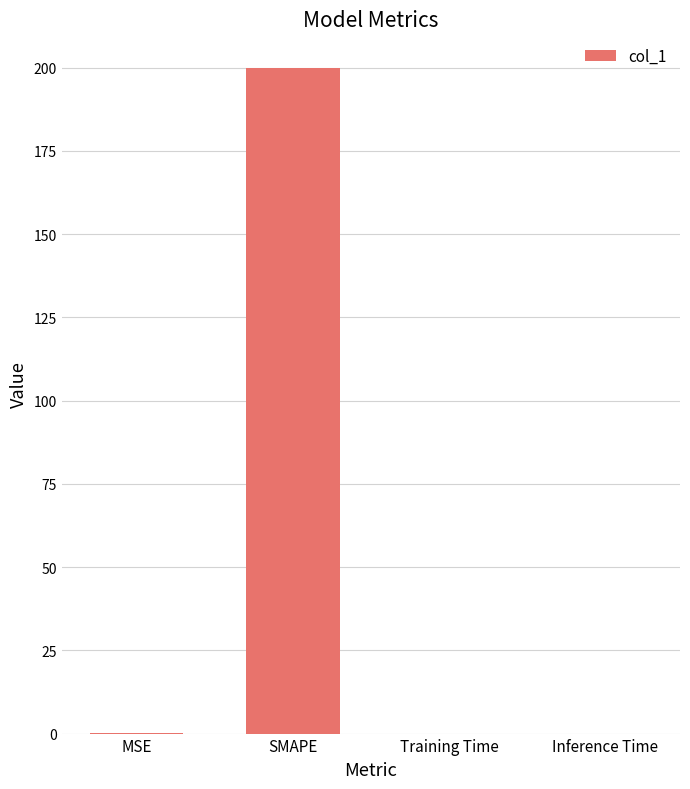

What is the sum of all values?

200.1